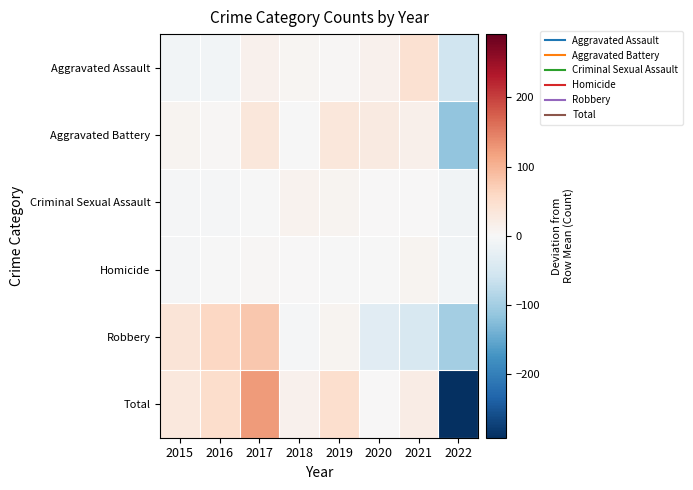

Reading right to left, what are all the values shown in this chart?

Aggravated Assault: 2022=-58.5	2021=43.5	2020=11.5	2019=3.5	2018=5.5	2017=11.5	2016=-8.5	2015=-8.5
Aggravated Battery: 2022=-114.9	2021=14.1	2020=25.1	2019=32.1	2018=-0.9	2017=33.1	2016=3.1	2015=8.1
Criminal Sexual Assault: 2022=-10.9	2021=2.1	2020=0.1	2019=7.1	2018=9.1	2017=-0.9	2016=-3.9	2015=-2.9
Homicide: 2022=-7.1	2021=8.9	2020=-1.1	2019=-2.1	2018=1.9	2017=2.9	2016=-0.1	2015=-3.1
Robbery: 2022=-100.0	2021=-47.0	2020=-34.0	2019=8.0	2018=-3.0	2017=78.0	2016=61.0	2015=37.0
Total: 2022=-291.4	2021=21.6	2020=1.6	2019=48.6	2018=12.6	2017=124.6	2016=51.6	2015=30.6